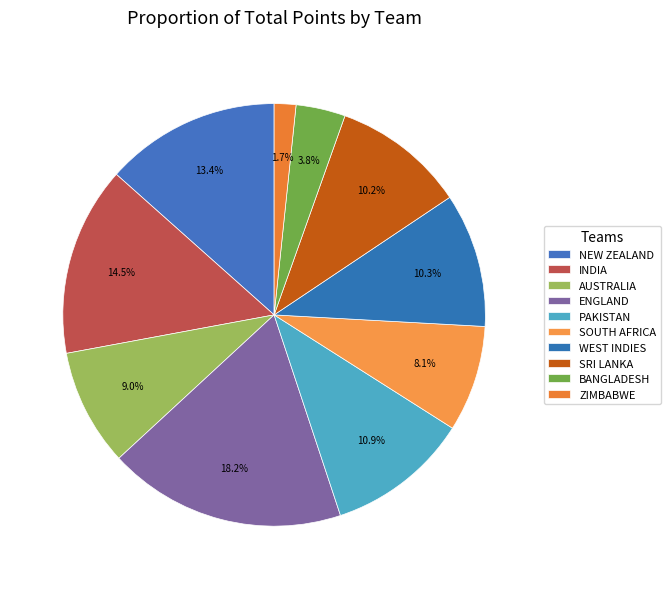

To the nearest percent, what is the difference between the largest and smallest slice percentages?

17%